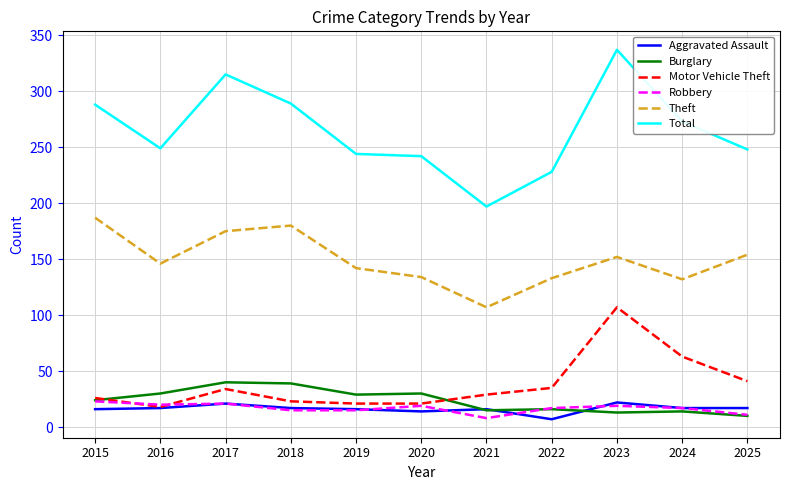

True or false: Total and Aggravated Assault intersect in this chart.

False